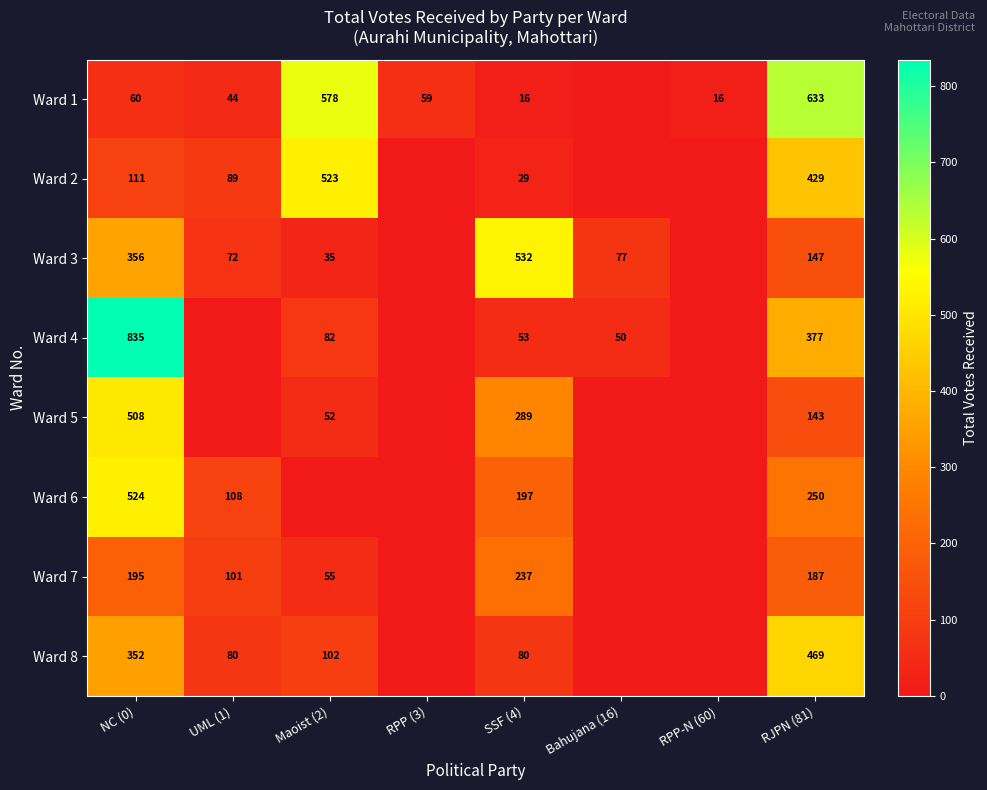

True or false: Ward 1 has a value of 32 at NC (0).

False